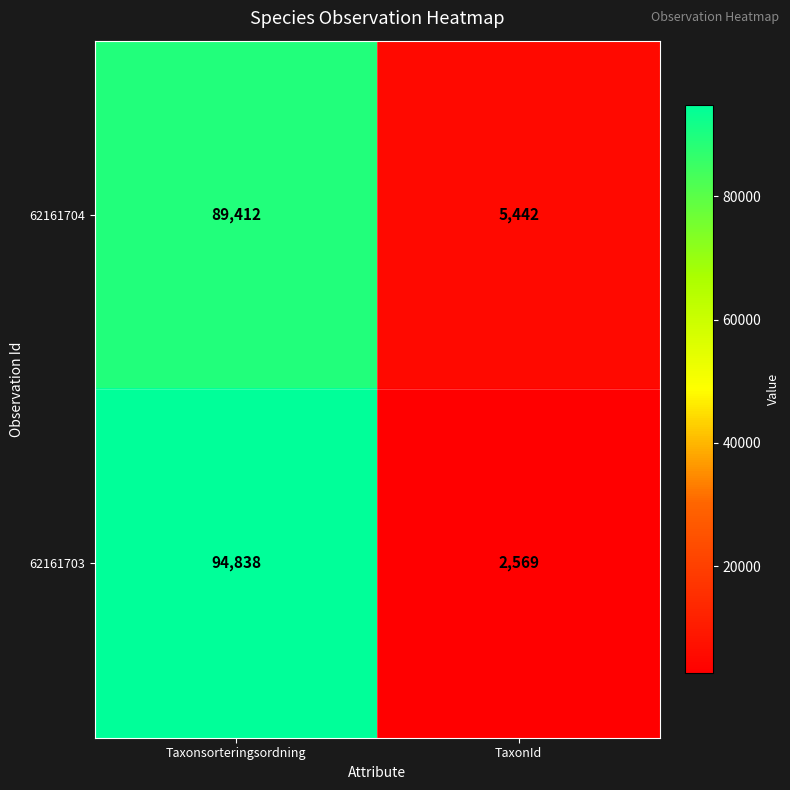

Where is 62161703 nearest to the value 48703?

TaxonId